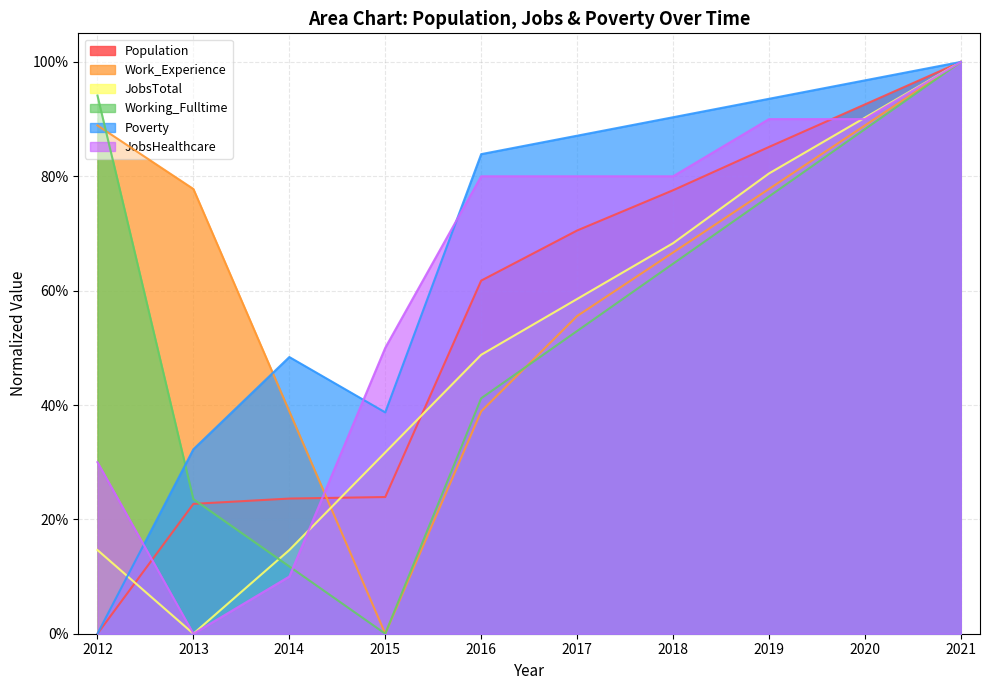

What are all the series names shown in the legend?

Population, Work_Experience, JobsTotal, Working_Fulltime, Poverty, JobsHealthcare